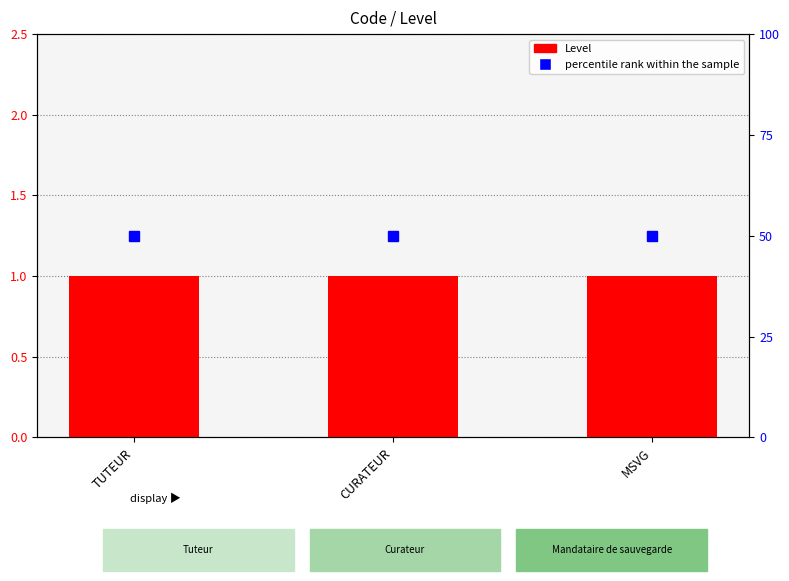

Between CURATEUR and MSVG, which series saw the biggest shift?

Level